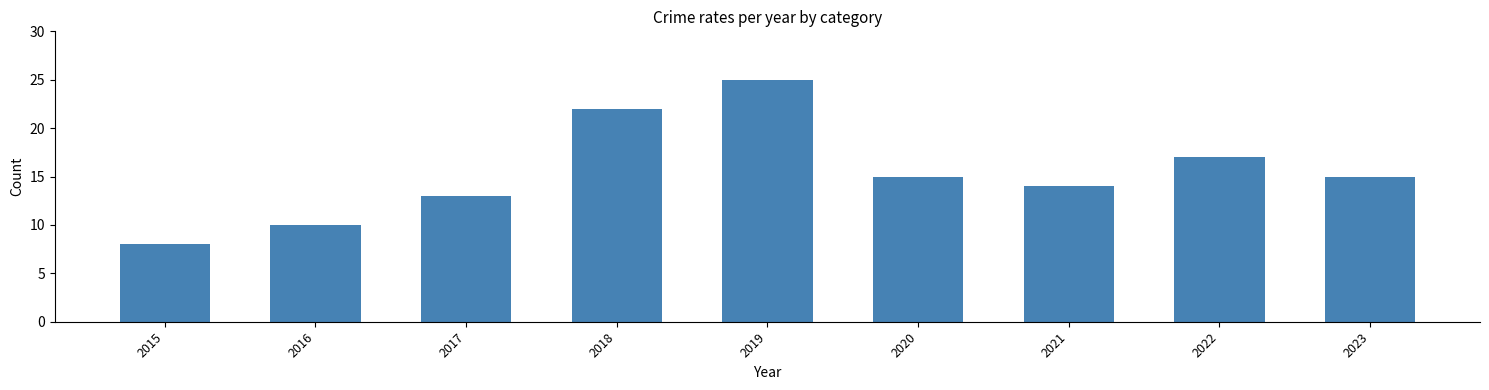

What is the difference between the second highest and second lowest values?

12